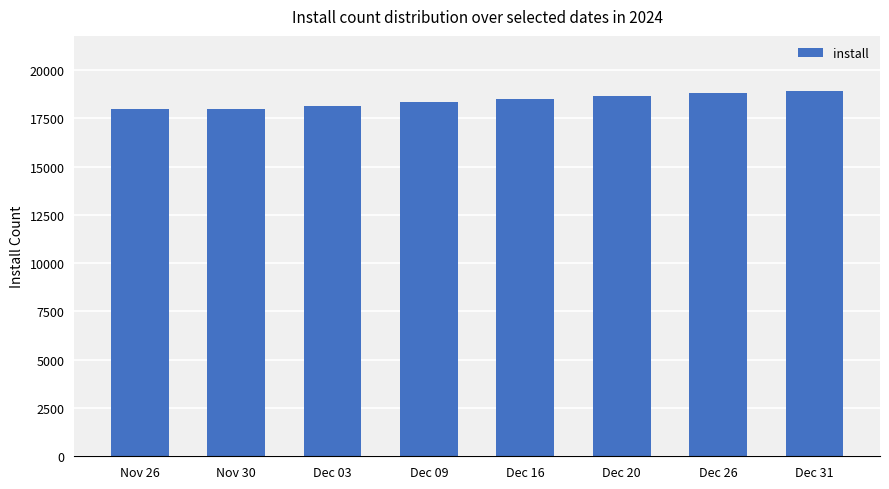

How many values are between 18137 and 18815?

5